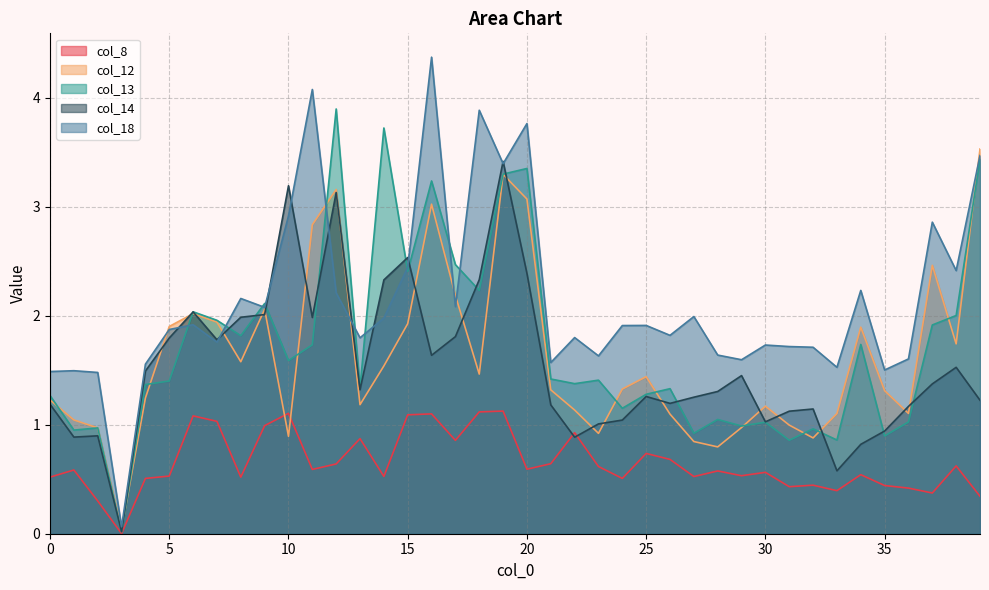

Reading left to right, transcribe all the data shown in this chart.

col_8: 0=0.5	1=0.6	2=0.3	3=0.0	4=0.5	5=0.5	6=1.1	7=1.0	8=0.5	9=1.0	10=1.1	11=0.6	12=0.6	13=0.9	14=0.5	15=1.1	16=1.1	17=0.9	18=1.1	19=1.1	20=0.6	21=0.6	22=0.9	23=0.6	24=0.5	25=0.7	26=0.7	27=0.5	28=0.6	29=0.5	30=0.6	31=0.4	32=0.4	33=0.4	34=0.5	35=0.4	36=0.4	37=0.4	38=0.6	39=0.3
col_12: 0=1.2	1=1.0	2=1.0	3=0.0	4=1.2	5=1.9	6=2.0	7=1.9	8=1.6	9=2.1	10=0.9	11=2.8	12=3.2	13=1.2	14=1.5	15=1.9	16=3.0	17=2.2	18=1.5	19=3.3	20=3.1	21=1.3	22=1.1	23=0.9	24=1.3	25=1.4	26=1.1	27=0.8	28=0.8	29=1.0	30=1.2	31=1.0	32=0.9	33=1.1	34=1.9	35=1.3	36=1.1	37=2.5	38=1.7	39=3.5
col_13: 0=1.3	1=1.0	2=1.0	3=0.0	4=1.4	5=1.4	6=2.0	7=2.0	8=1.8	9=2.1	10=1.6	11=1.7	12=3.9	13=1.3	14=3.7	15=2.4	16=3.2	17=2.5	18=2.2	19=3.3	20=3.4	21=1.4	22=1.4	23=1.4	24=1.2	25=1.3	26=1.3	27=0.9	28=1.0	29=1.0	30=1.0	31=0.9	32=1.0	33=0.9	34=1.7	35=0.9	36=1.0	37=1.9	38=2.0	39=3.4
col_14: 0=1.2	1=0.9	2=0.9	3=0.0	4=1.5	5=1.8	6=2.0	7=1.8	8=2.0	9=2.0	10=3.2	11=2.0	12=3.1	13=1.3	14=2.3	15=2.5	16=1.6	17=1.8	18=2.3	19=3.4	20=2.4	21=1.2	22=0.9	23=1.0	24=1.0	25=1.3	26=1.2	27=1.3	28=1.3	29=1.5	30=1.0	31=1.1	32=1.1	33=0.6	34=0.8	35=0.9	36=1.2	37=1.4	38=1.5	39=1.2
col_18: 0=1.5	1=1.5	2=1.5	3=0.1	4=1.6	5=1.9	6=1.9	7=1.8	8=2.2	9=2.1	10=2.9	11=4.1	12=2.2	13=1.8	14=2.0	15=2.4	16=4.4	17=2.1	18=3.9	19=3.4	20=3.8	21=1.6	22=1.8	23=1.6	24=1.9	25=1.9	26=1.8	27=2.0	28=1.6	29=1.6	30=1.7	31=1.7	32=1.7	33=1.5	34=2.2	35=1.5	36=1.6	37=2.9	38=2.4	39=3.5